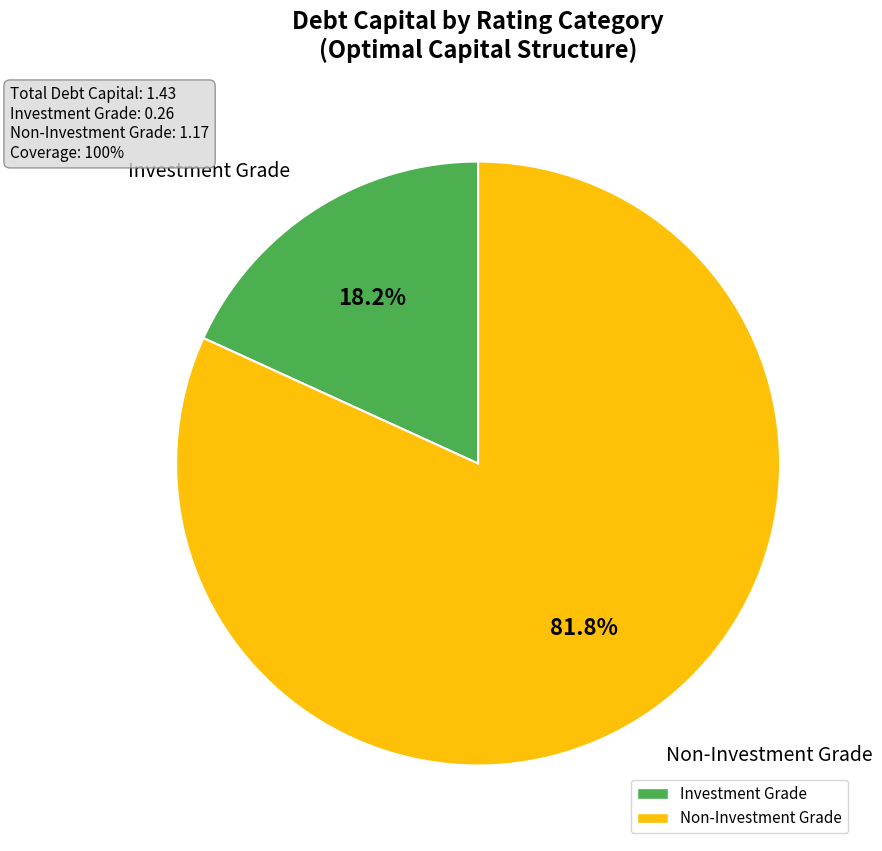

Is there a majority slice in this chart?

Yes